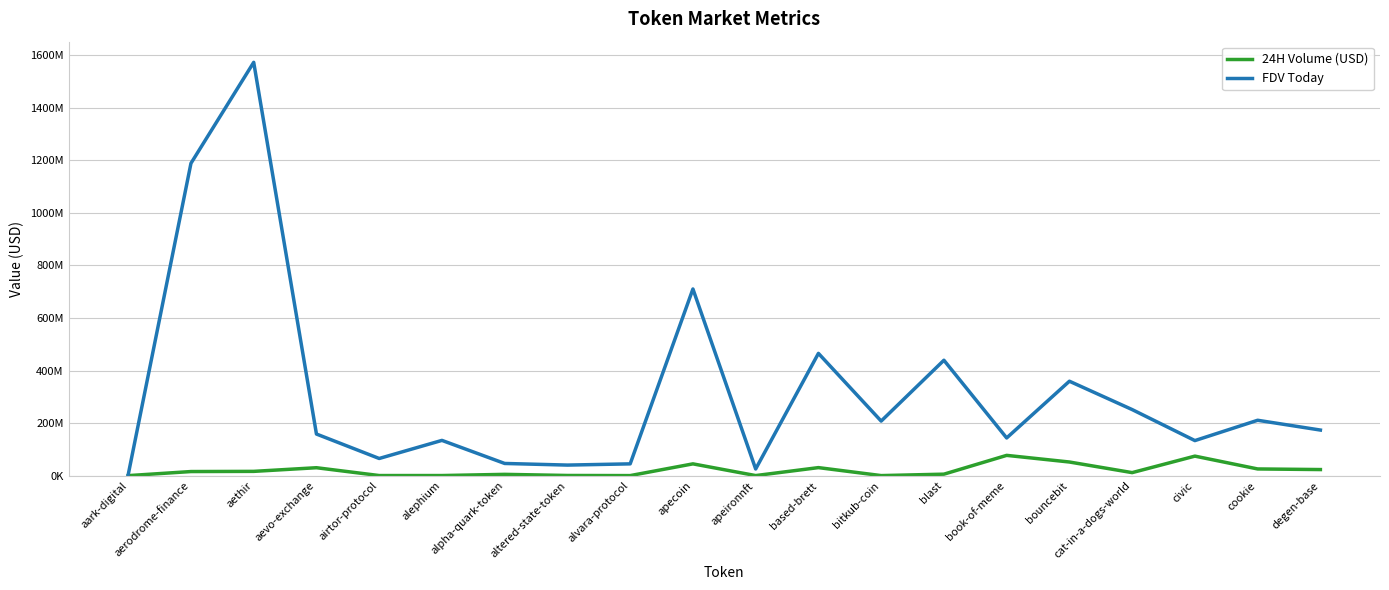

Which series has the largest range (max minus min)?

FDV Today